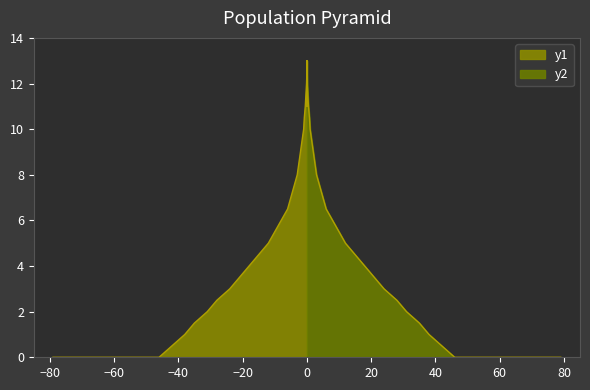

The value of y2 at 29 is 14.5. True or false?

False